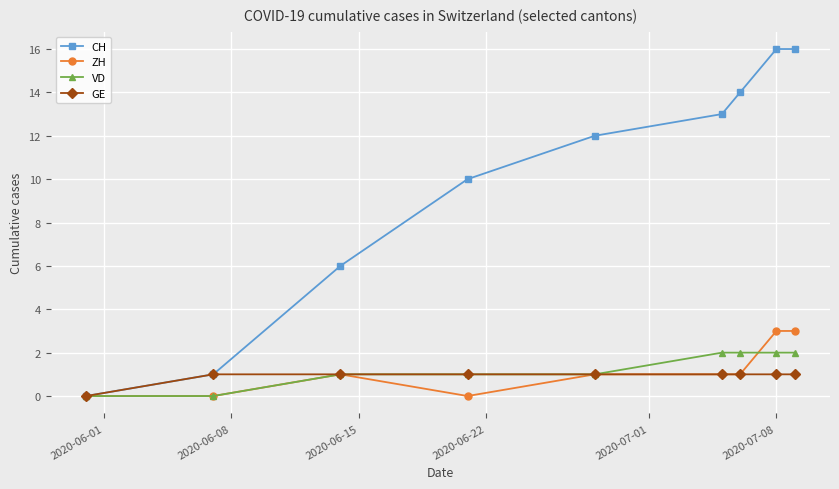

Which series has the largest range (max minus min)?

CH